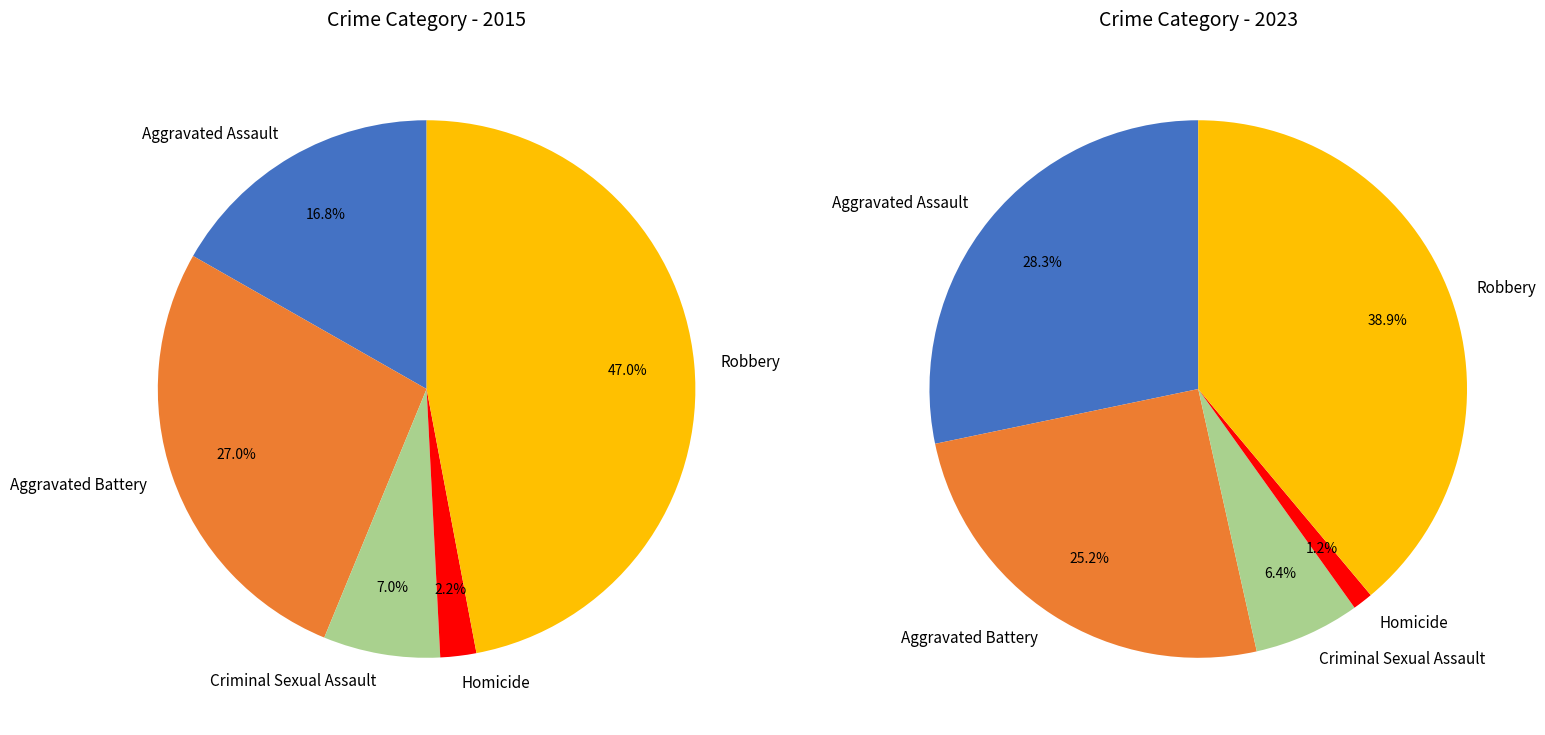

How many slices are in this pie chart?

5